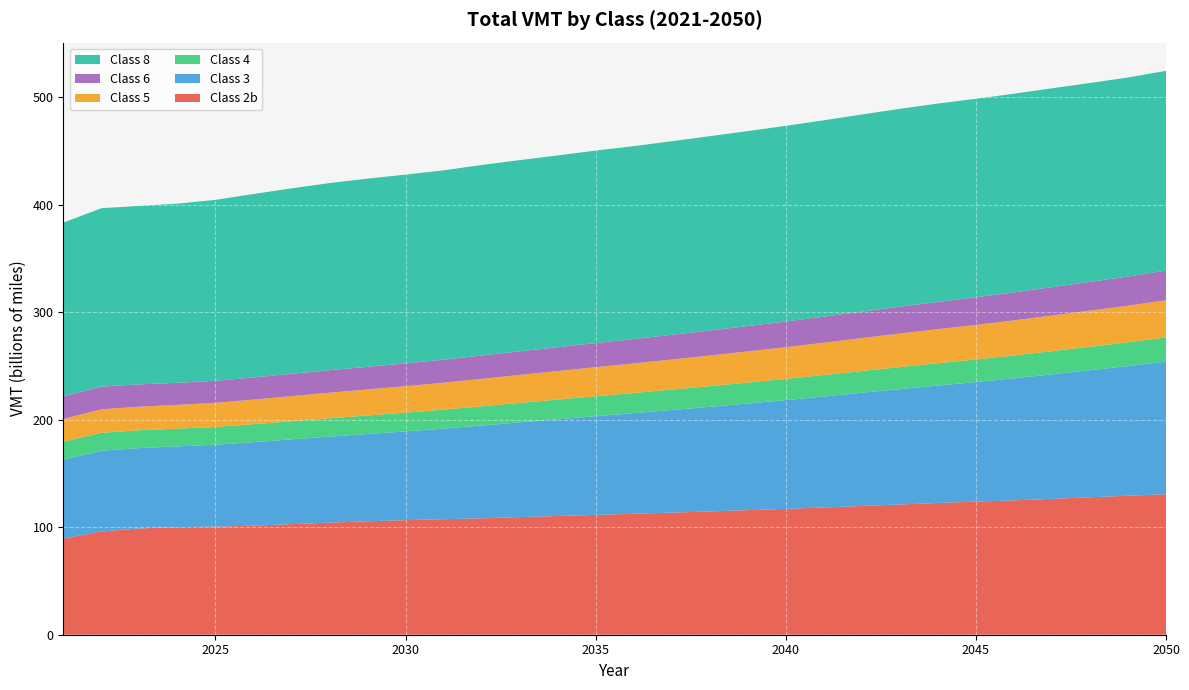

Reading left to right, what are all the values shown in this chart?

Class 2b: 89367047258	95977015103	98812825093	100094998262	100480428369	101424489851	102816579379	104230371474	105455483885	106552688626	107424452369	108253886031	109351818811	110401165432	111417835072	112489457631	113510538094	114627982591	115850123693	116997355307	118310307563	119717735523	121104573397	122464947899	123740973616	124960976971	126310356730	127802964994	129218124555	130641797616
Class 3: 73491209528	75058850216	74732068170	75056362035	76161660589	77621935152	78824143867	79954302377	81126438449	82515567903	84225810466	86247875384	88082187836	89903375495	91787951690	93531581020	95407949582	97274880077	99140713889	101139003489	103182906147	105260424586	107264271525	109199497978	111173512067	113428118479	115822941164	118129175965	120538638987	123324758518
Class 4: 16520378018	16751666086	16583323470	16511942220	16557685158	16722257362	16890767928	17088339593	17262556084	17432091594	17617008402	17882334217	18106774449	18331013863	18560956767	18749578162	18987088573	19201495496	19451992116	19687038560	19940664954	20197916946	20476181735	20750239584	21001444423	21268081895	21550455521	21826740426	22125466912	22481978241
Class 5: 21162307201	21781207474	21876699449	22056979412	22392723421	22851304902	23305101083	23762269052	24185218020	24574021166	24995315890	25529946187	26015867346	26490974044	26992049079	27460097467	27971500229	28471880452	28978023799	29522217276	30073875231	30625810228	31170182519	31688762523	32144738176	32604537868	33083331053	33547439679	34027519884	34590984593
Class 6: 21091781567	21163519149	20772978430	20535995156	20494574836	20605713318	20747433204	20918246976	21075140453	21225094027	21427203499	21712001880	21953688763	22184783429	22444269251	22685029916	22981952520	23270038111	23576479434	23913899486	24248677947	24609875997	24984865263	25353501920	25688496716	26038608940	26399908478	26753625869	27126461958	27570635908
Class 8: 161513165543	165833835900	165951663770	166563777972	168228600747	170541530605	172436733111	173990397454	174970123218	175504947152	176099617242	177122838114	177771998793	178326561102	178984032831	179352976607	179997996228	180679173597	181251099851	181920428178	182564055297	183310418623	183965134659	184426295534	184571475281	184729680953	184895589065	184945638188	185089970625	185700776885